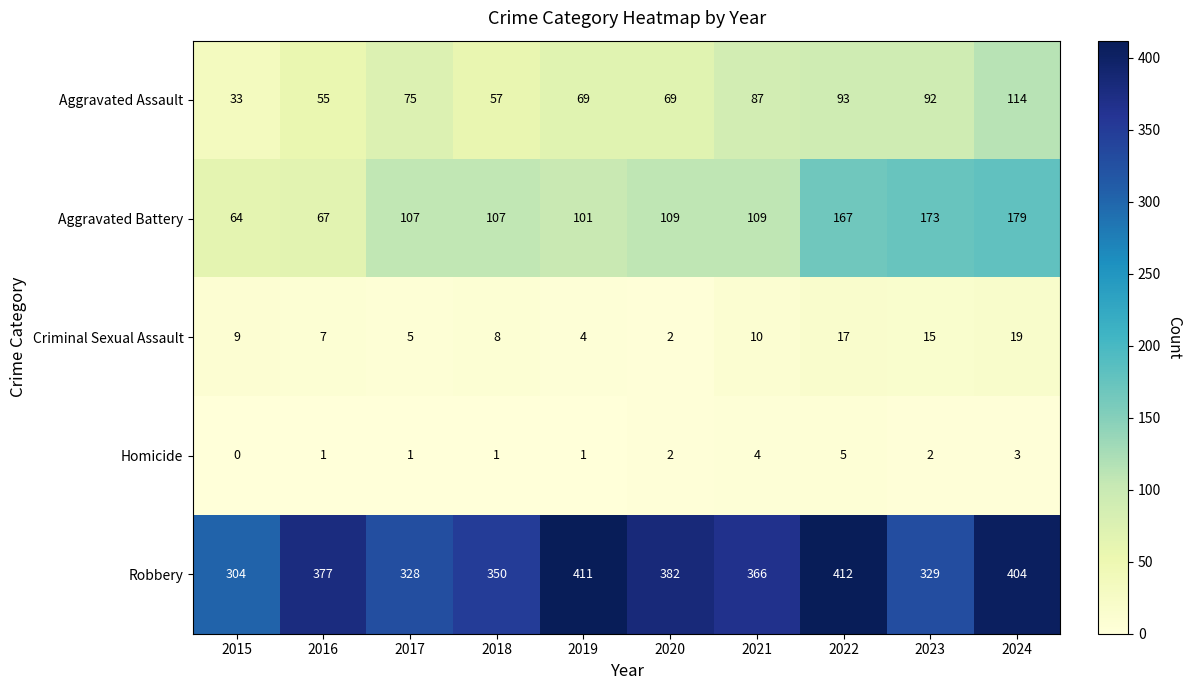

What is the average value of the Criminal Sexual Assault series?

10